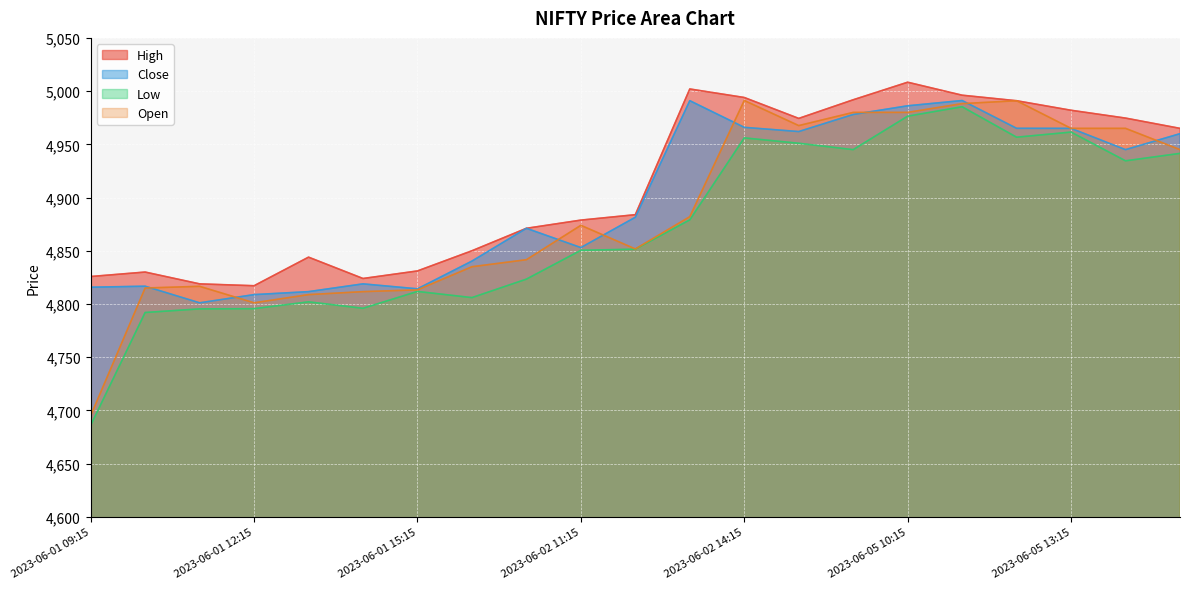

Between 2023-06-05 10:15 and 2023-06-05 11:15, which is larger?

2023-06-05 10:15